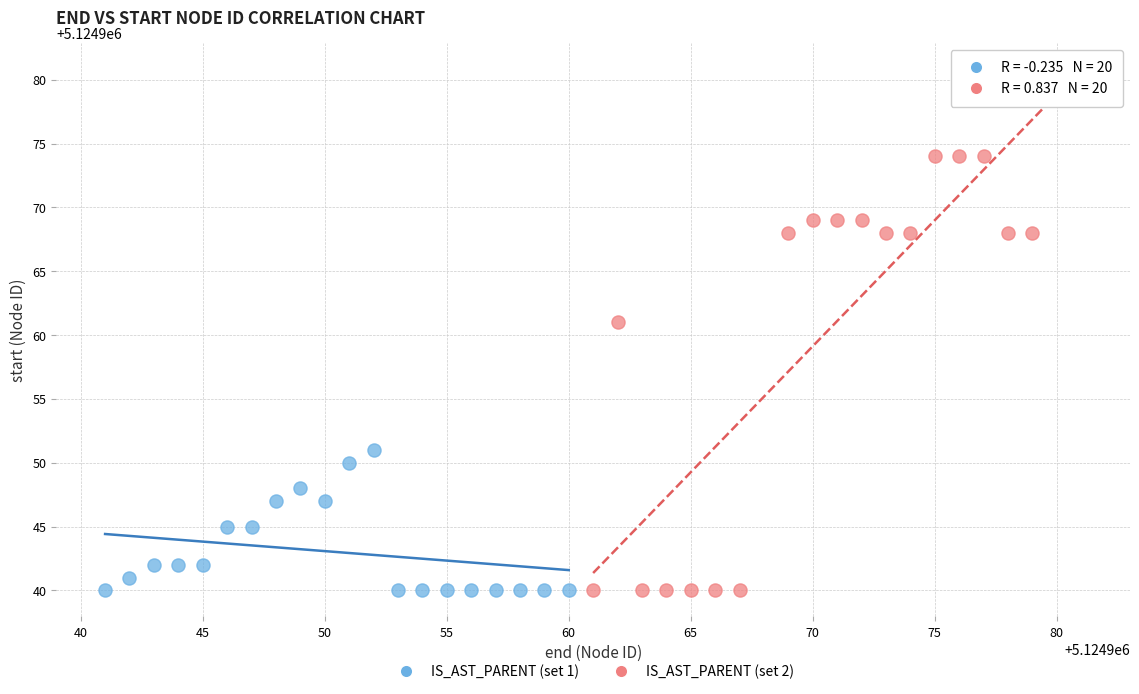

What are all the series names shown in the legend?

IS_AST_PARENT (set 1), IS_AST_PARENT (set 2)